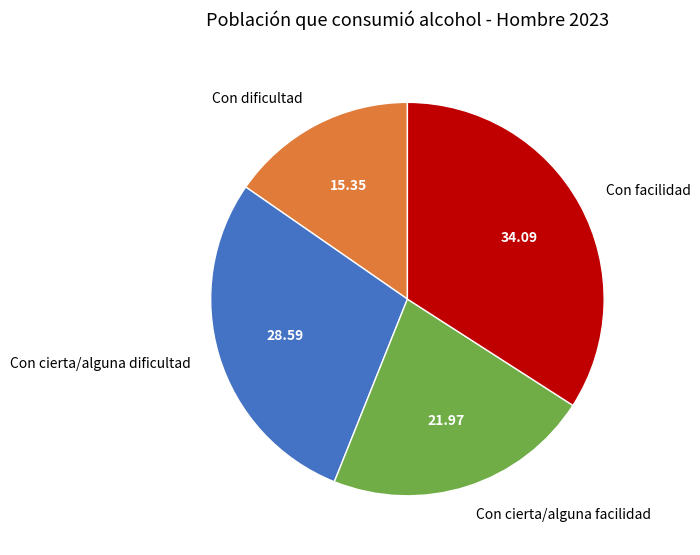

What is the ratio of the value at Con cierta/alguna dificultad to the value at Con dificultad?

1.9